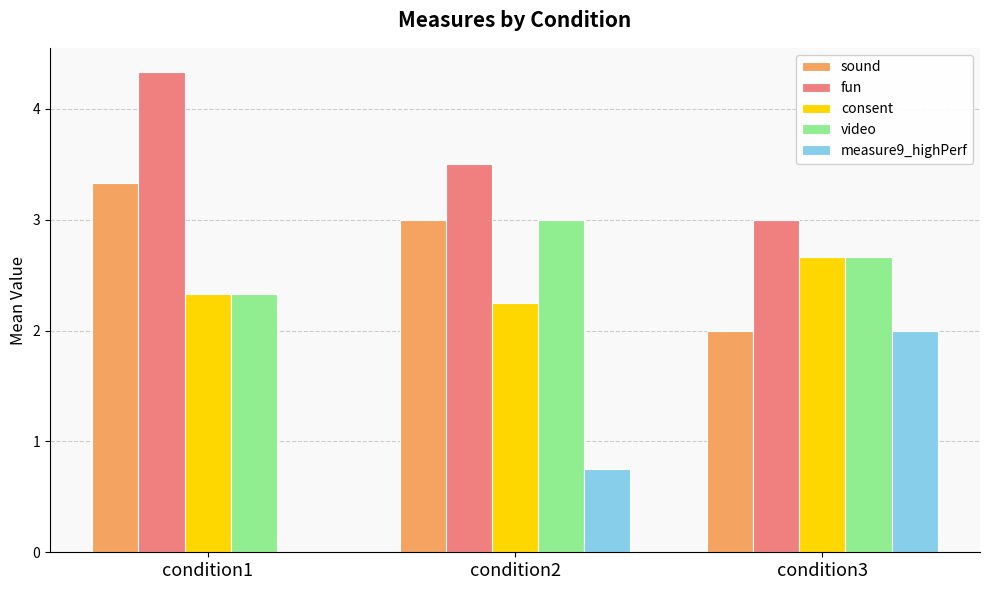

What is the sum of the video values at condition1 and condition2?

5.3